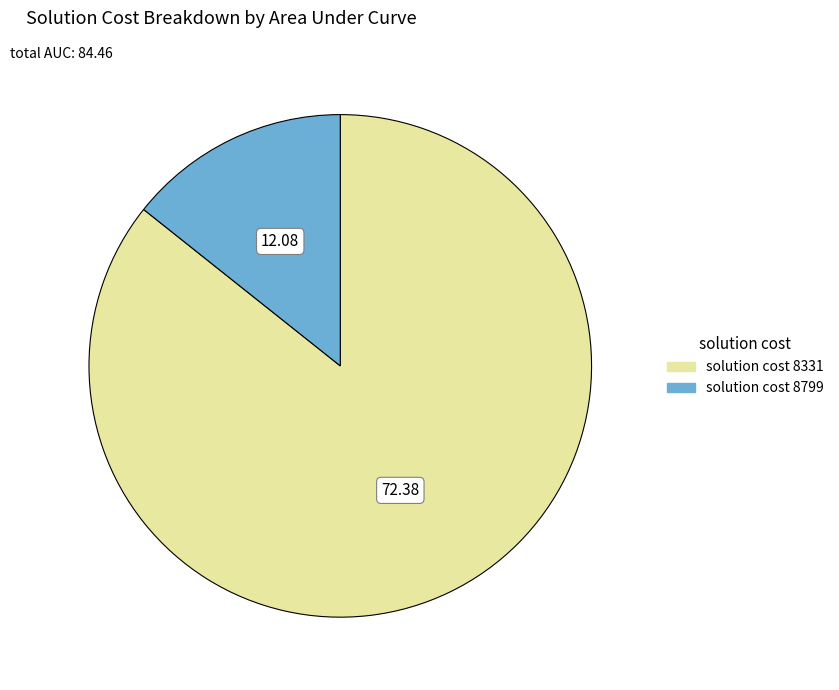

Does any single category account for the majority?

Yes